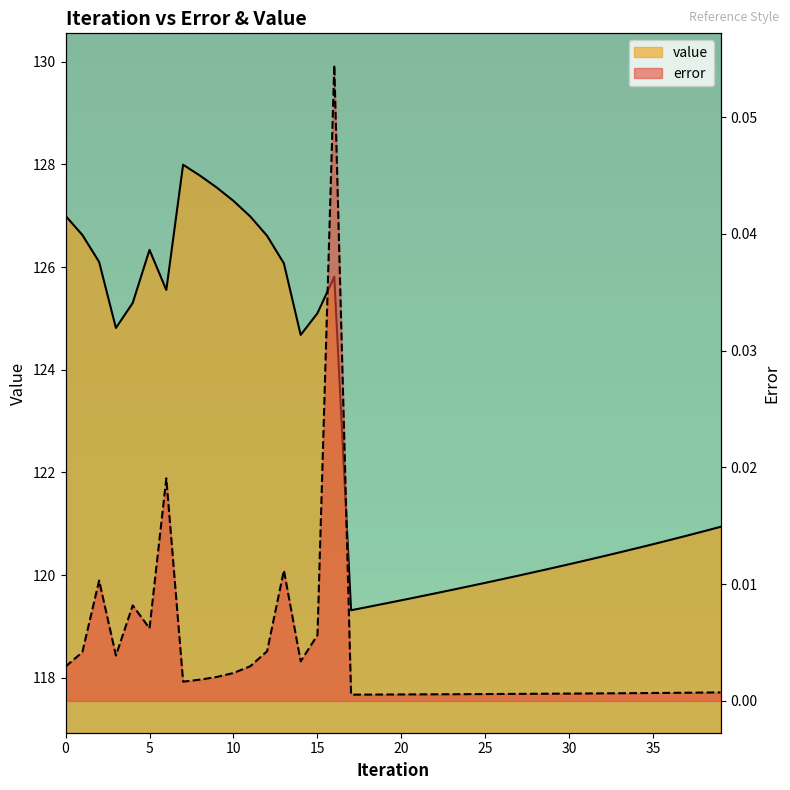

Where is error nearest to the value 0?

17